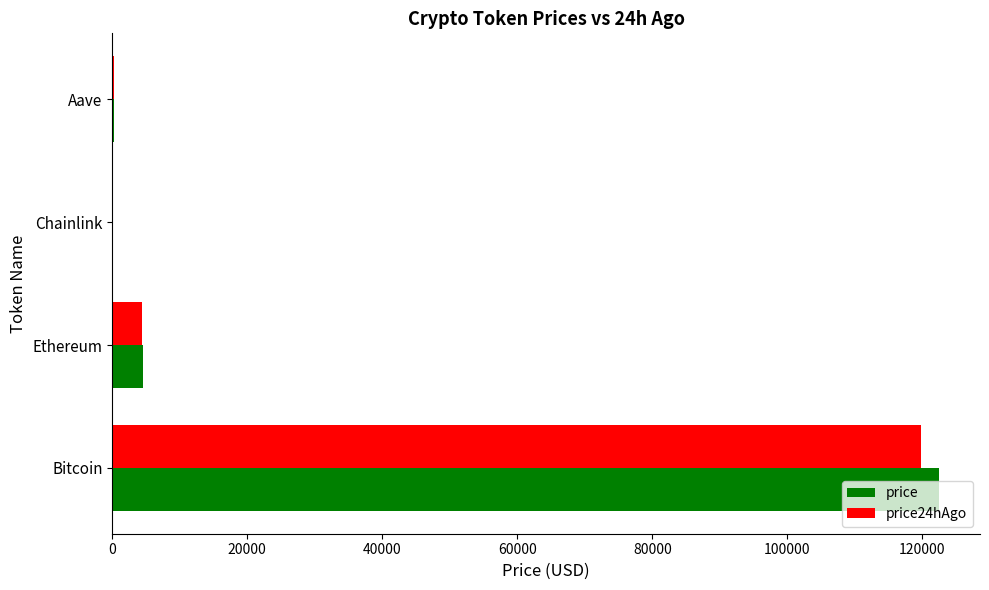

What is the approximate value of price at Ethereum?

4504.0